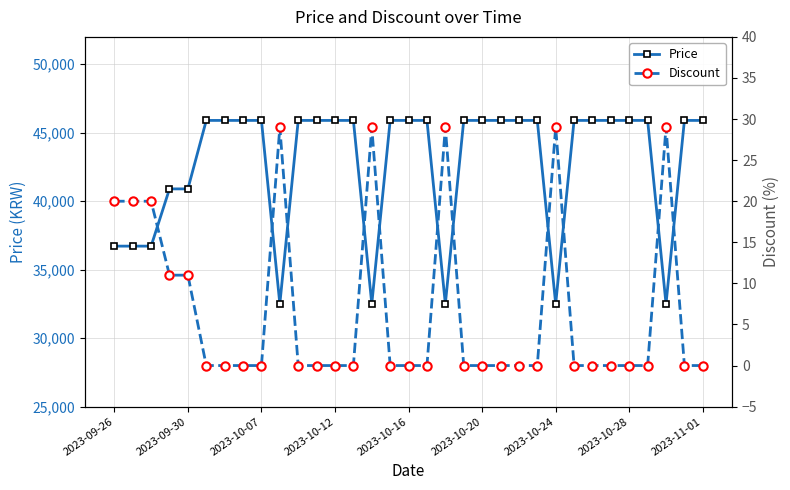

How many values in the Discount series exceed 0?

10